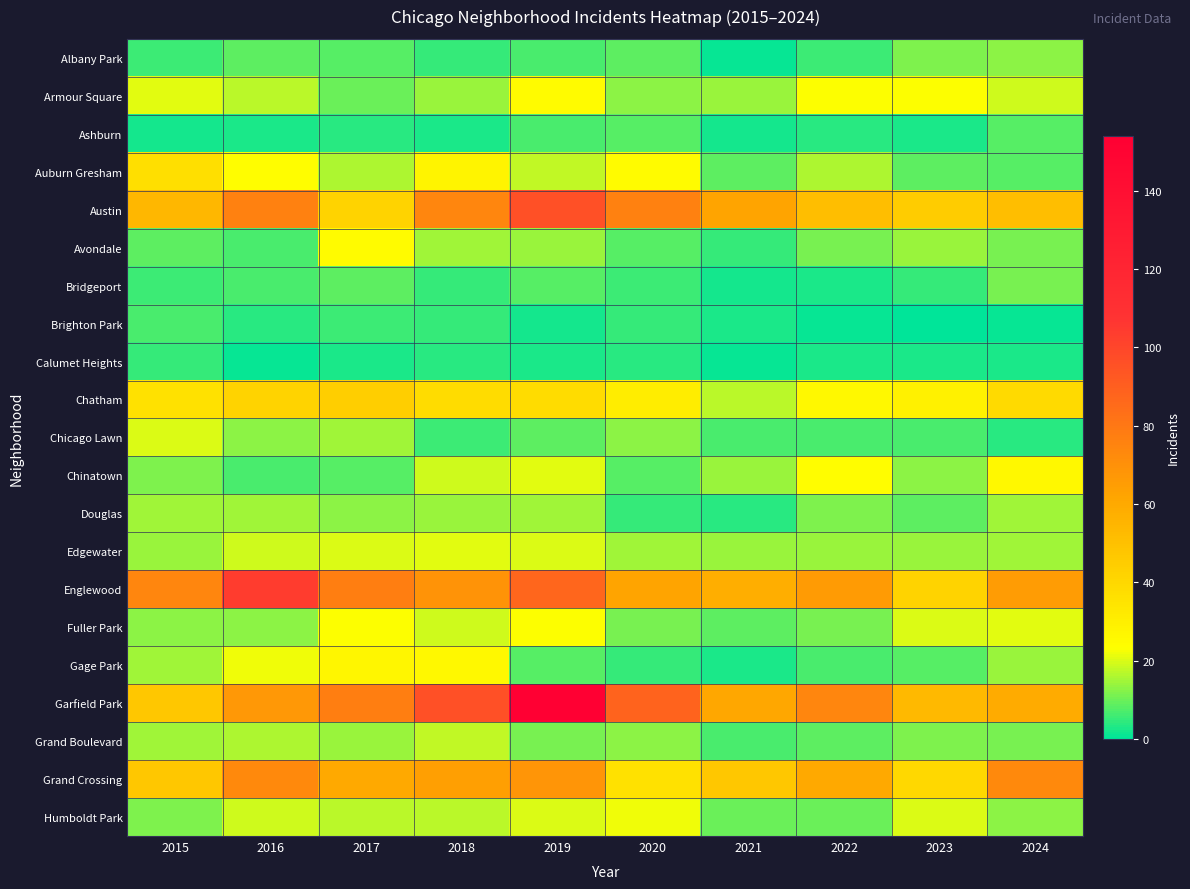

Rank the series by their maximum value, from highest to lowest.

Garfield Park, Englewood, Austin, Grand Crossing, Chatham, Auburn Gresham, Gage Park, Chinatown, Armour Square, Avondale, Fuller Park, Humboldt Park, Edgewater, Chicago Lawn, Grand Boulevard, Douglas, Albany Park, Bridgeport, Ashburn, Brighton Park, Calumet Heights